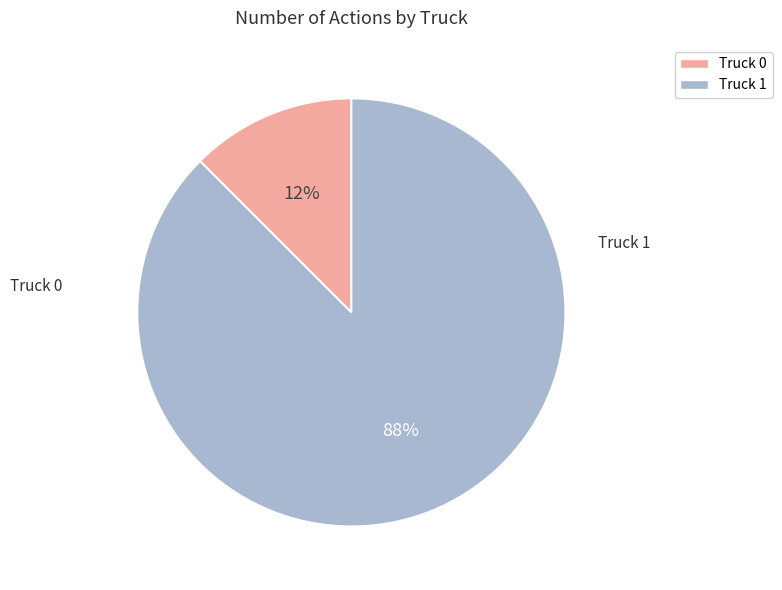

Which category has the smallest portion of the pie?

Truck 0